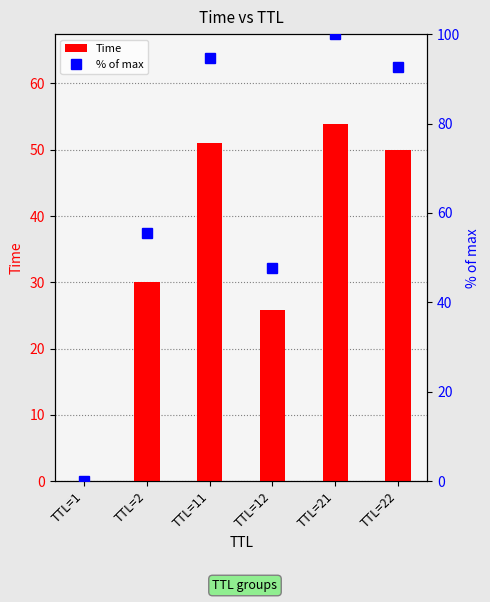

What is the difference between the second highest and minimum values in the % of max series?

94.6